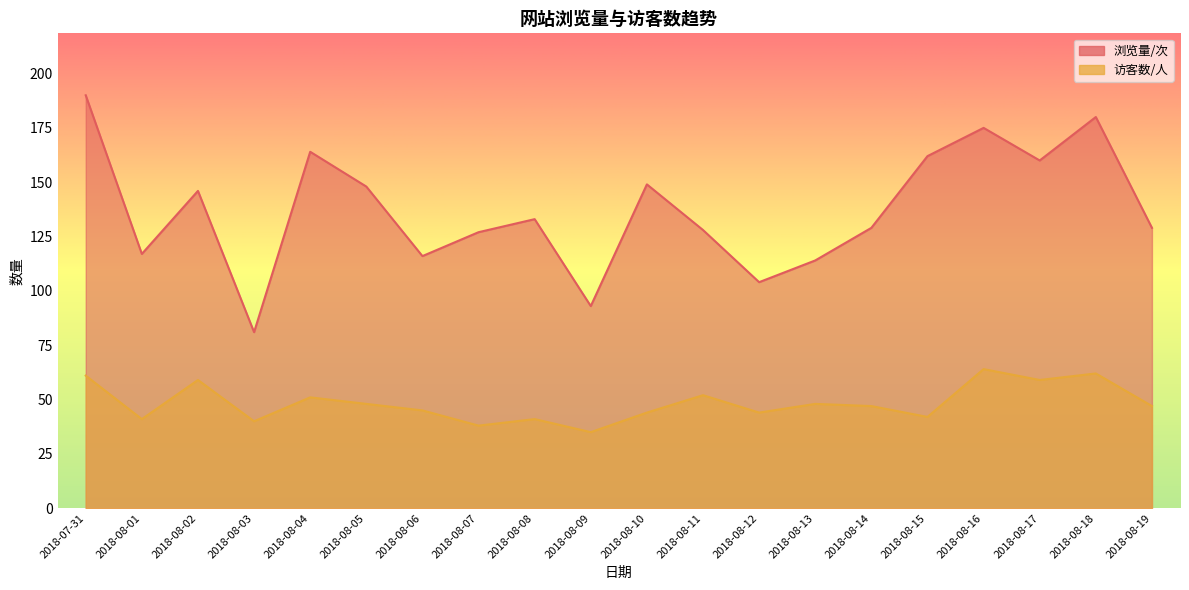

Which series changed the most between 2018-08-13 and 2018-08-18?

浏览量/次